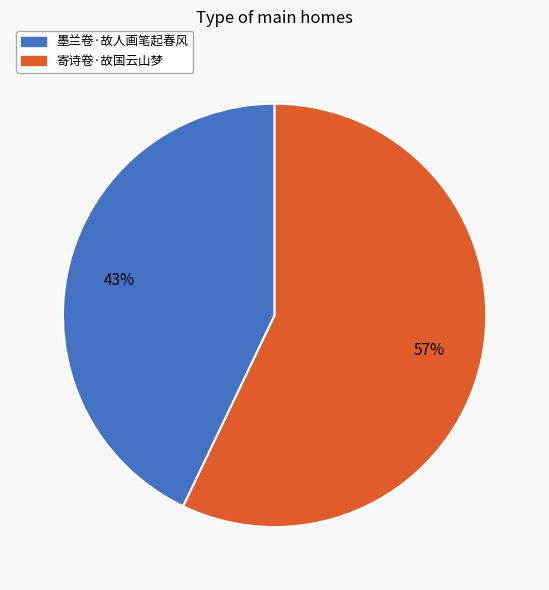

Approximately how many times larger is the value at 寄诗卷·故国云山梦 compared to 墨兰卷·故人画笔起春风?

1.3